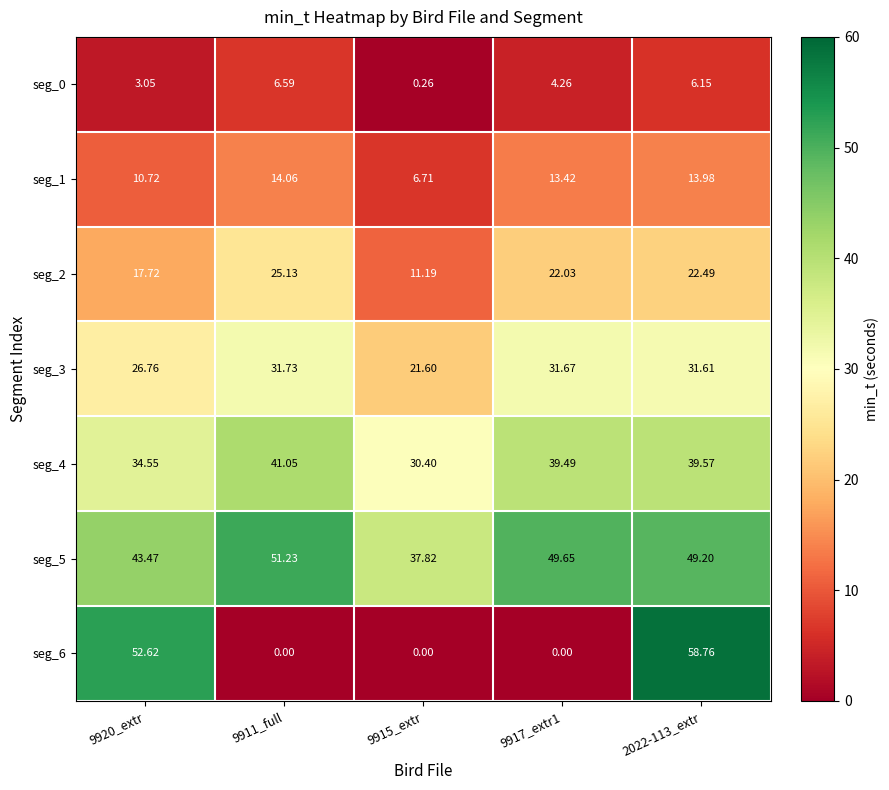

Is the value of seg_5 at 9915_extr greater than the value of seg_1 at 9911_full?

Yes